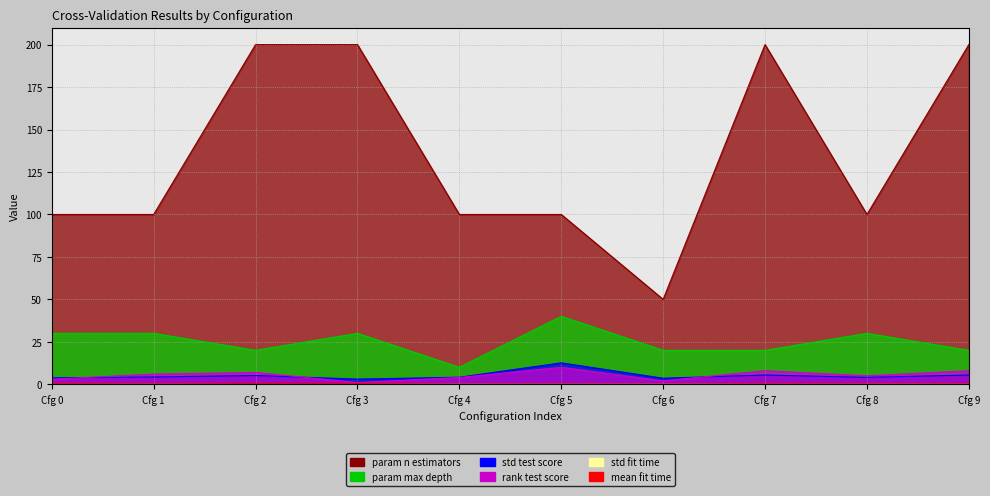

What is the lowest value of the param_n_estimators series?

50.0